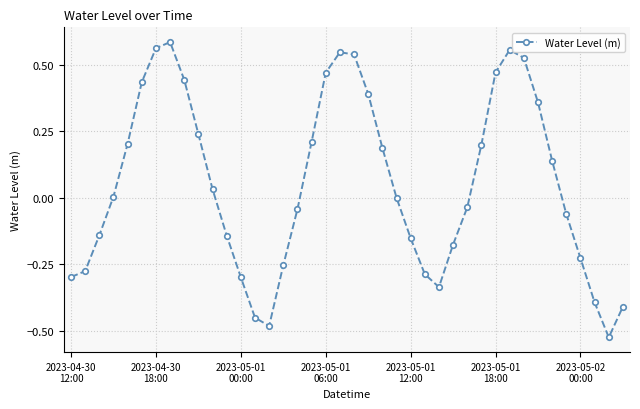

True or false: there are more than 2 points higher than both neighbors.

True